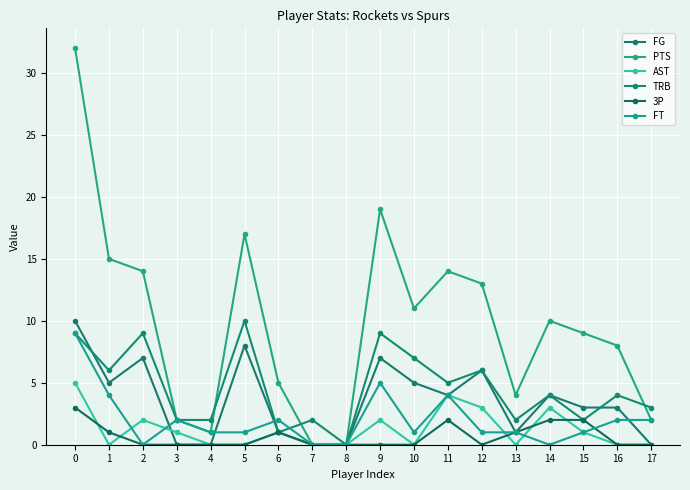

Which category has the lowest value in the 3P series?

2